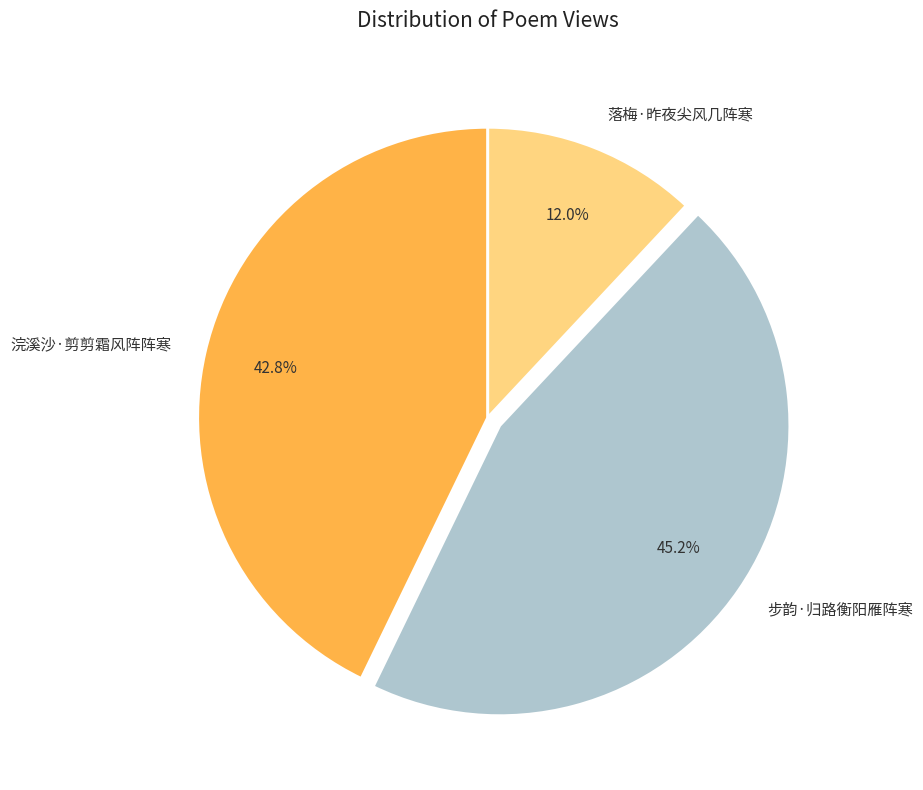

What percentage is NOT represented by 步韵·归路衡阳雁阵寒?

54.8%